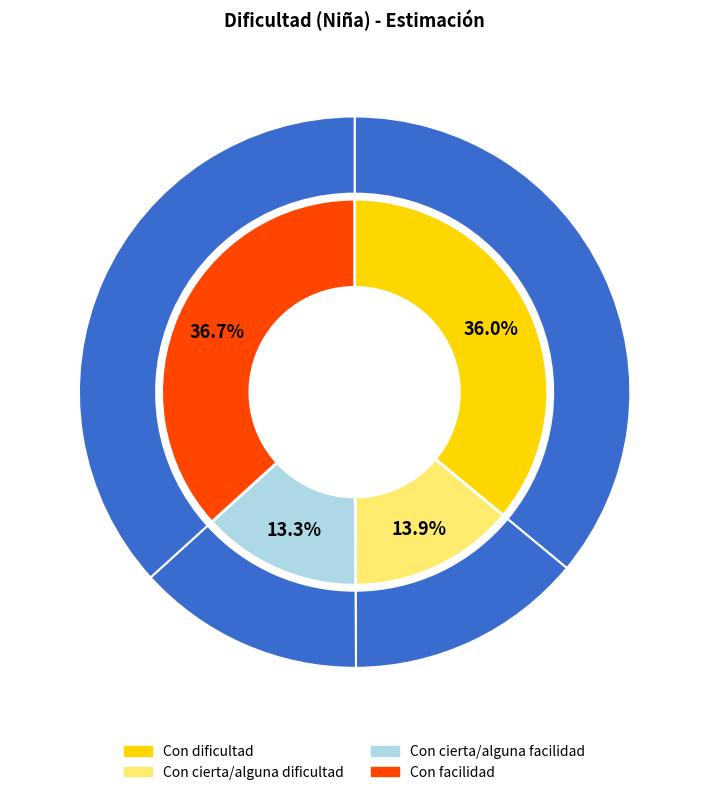

Does Con facilidad account for over 50% of the chart?

No